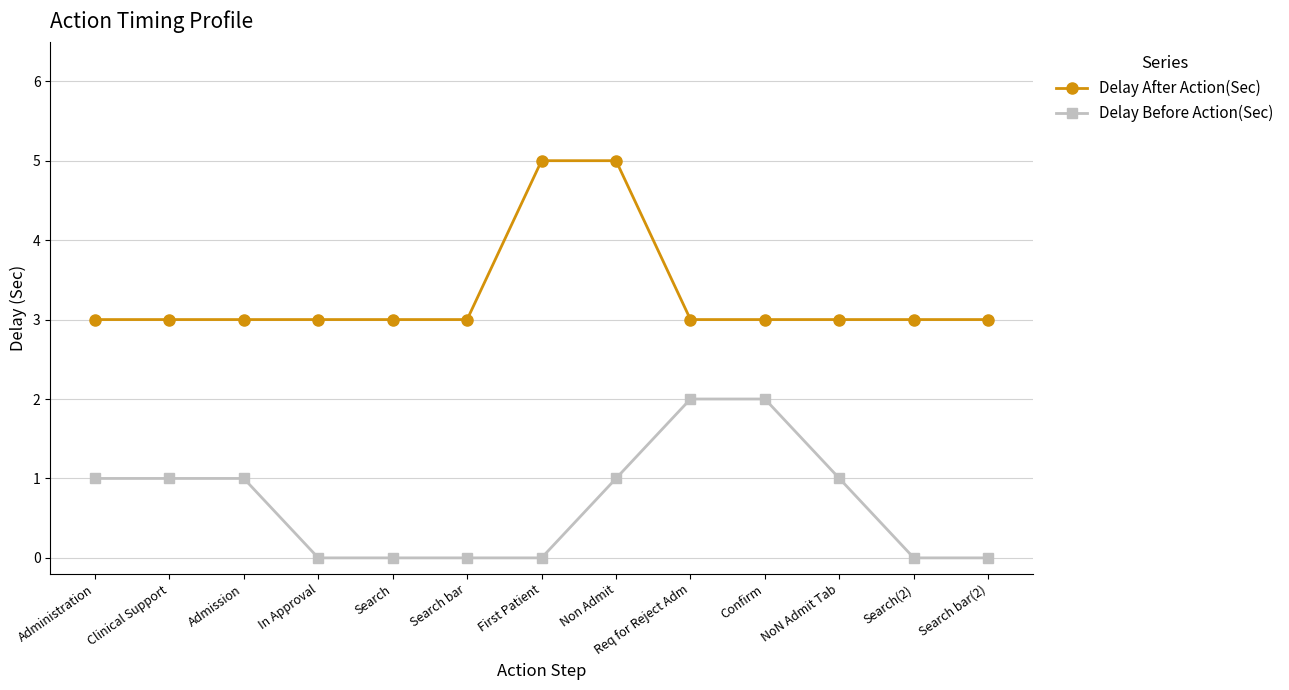

True or false: Delay After Action(Sec) has a value of 4 at Search(2).

False